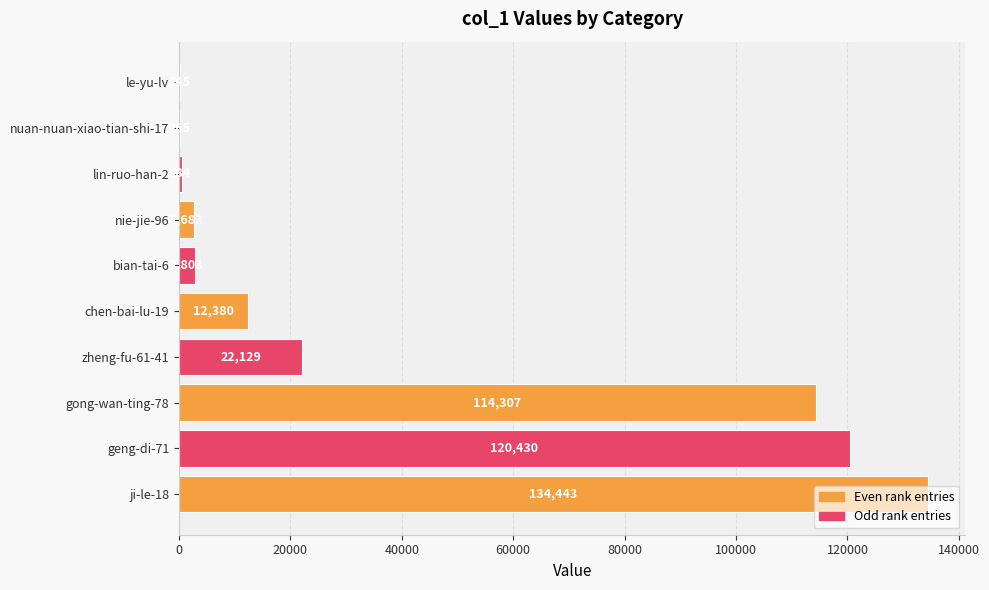

Is it true that the value at zheng-fu-61-41 is 32169?

False